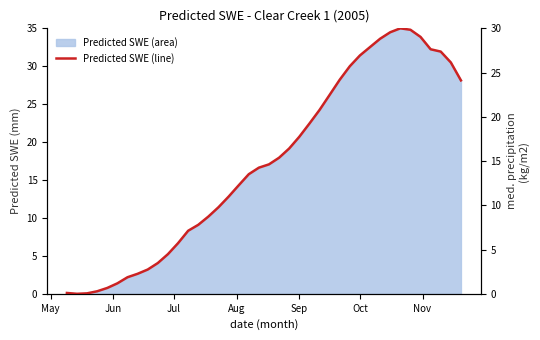

Count the number of categories in the chart.

40